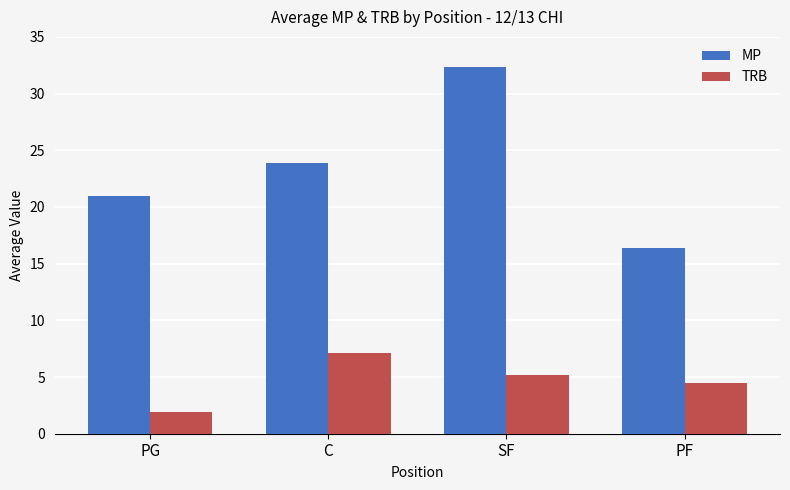

Reading left to right, transcribe all the data shown in this chart.

MP: 21.0	23.9	32.4	16.4
TRB: 1.9	7.1	5.2	4.5